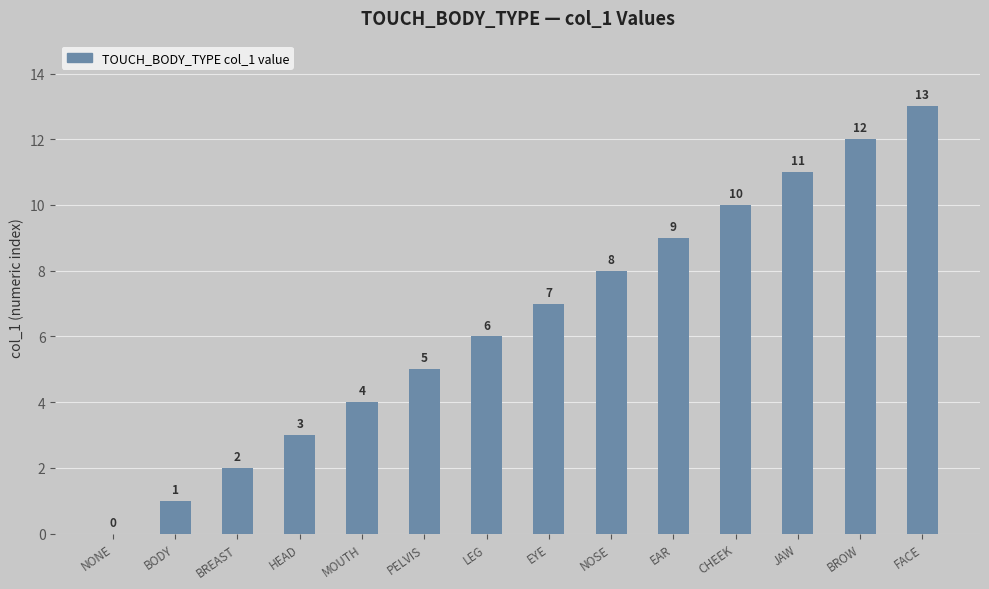

Are the bars grouped side by side (vs. stacked)?

No